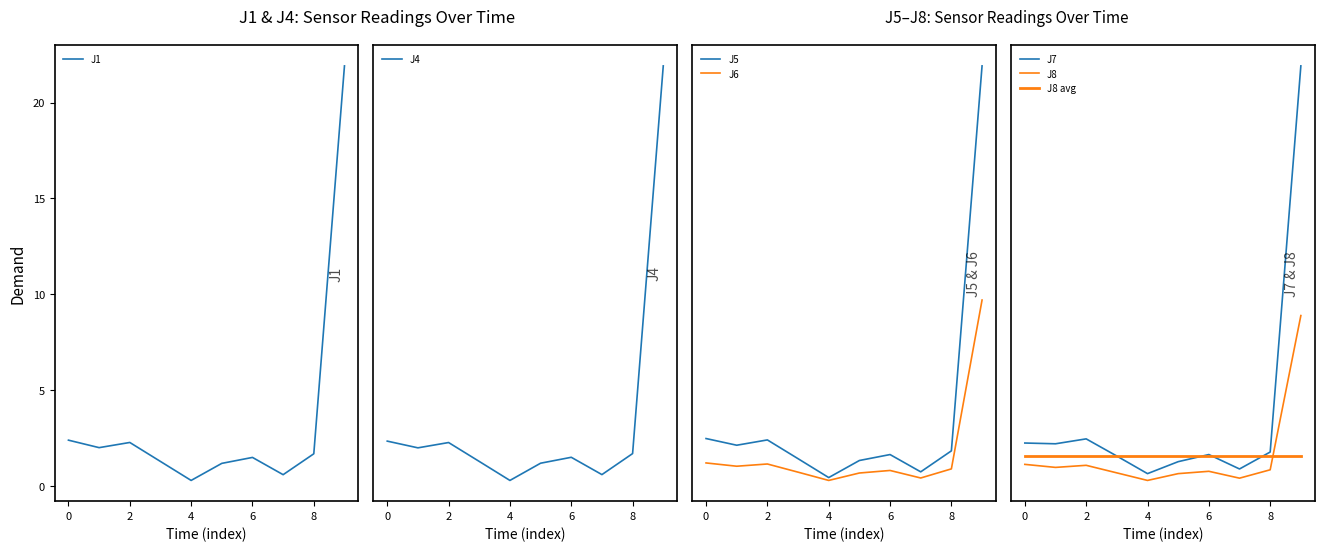

The J1 series shows 0.3 at 4. True or false?

True